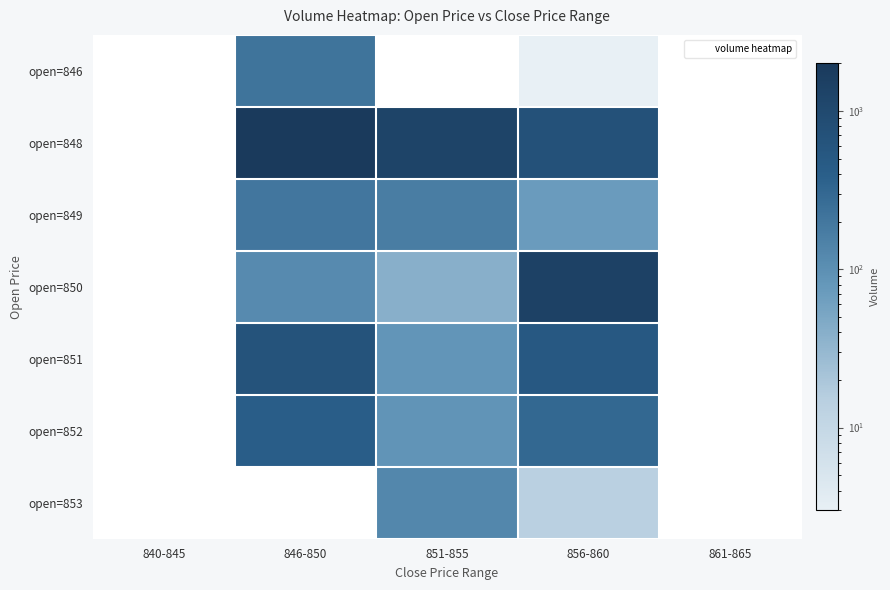

What is the sum of the open=848 values at 851-855 and 861-865?

1247.0